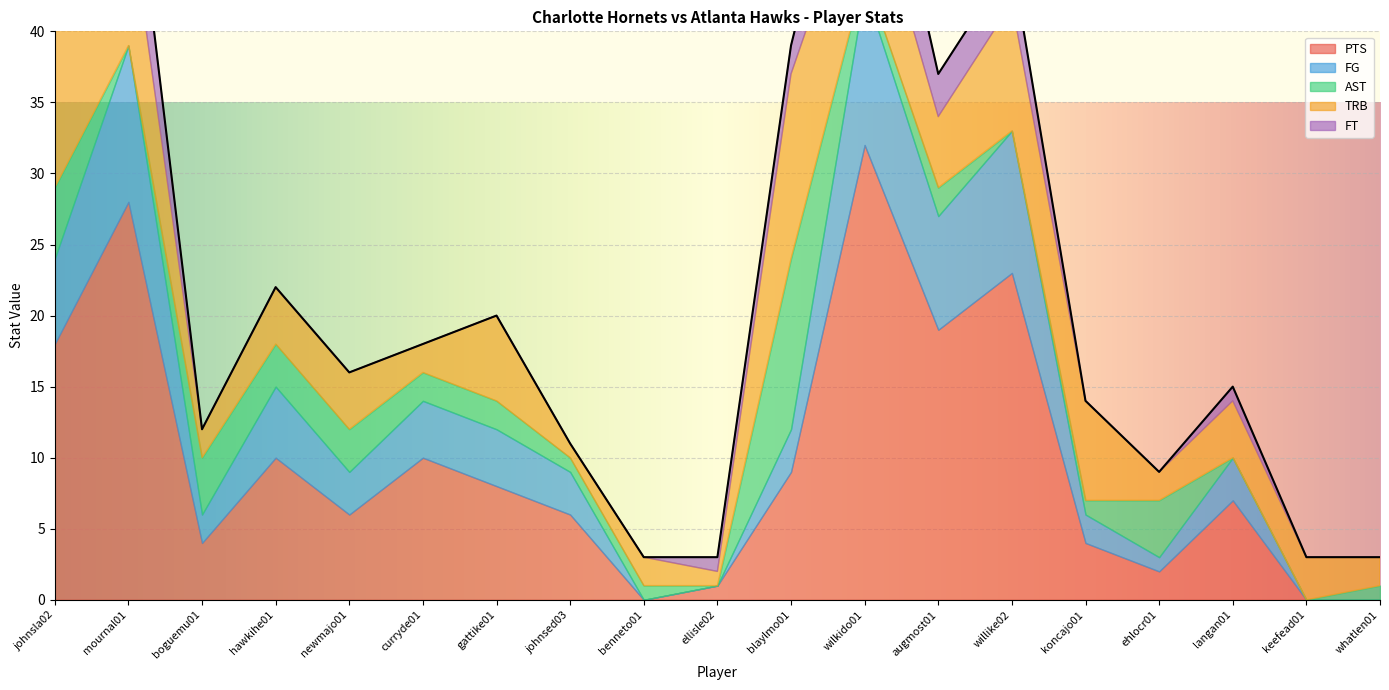

What is the label of the 12th point from the right?

johnsed03